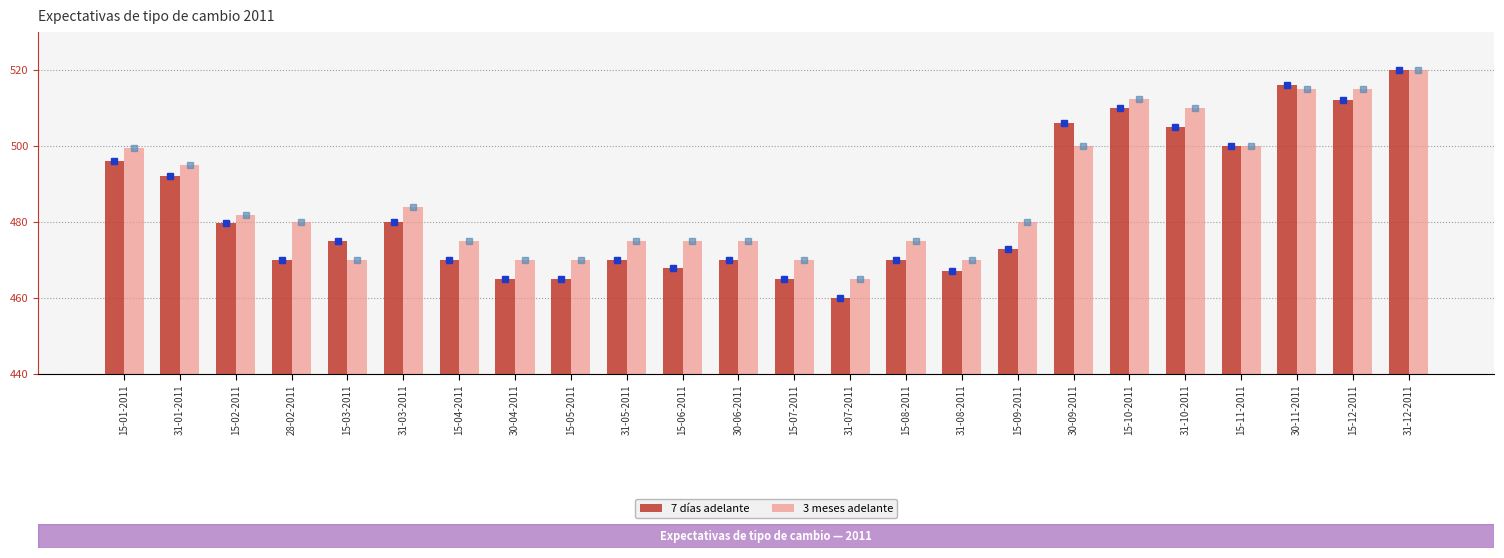

What is the value of the 3 meses adelante bar at the 8th from the left?

470.0